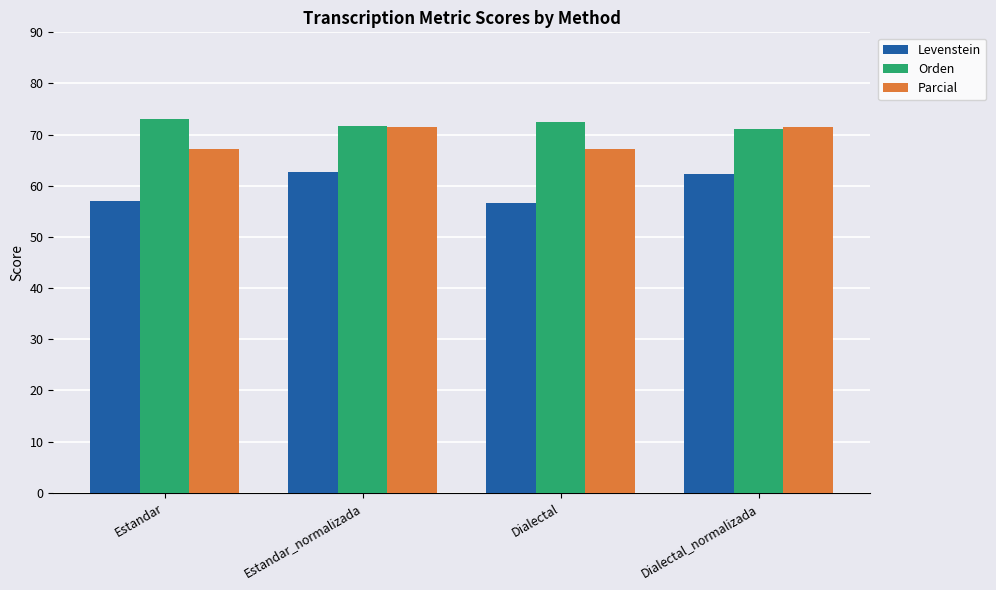

What is the minimum value for Orden?

71.2